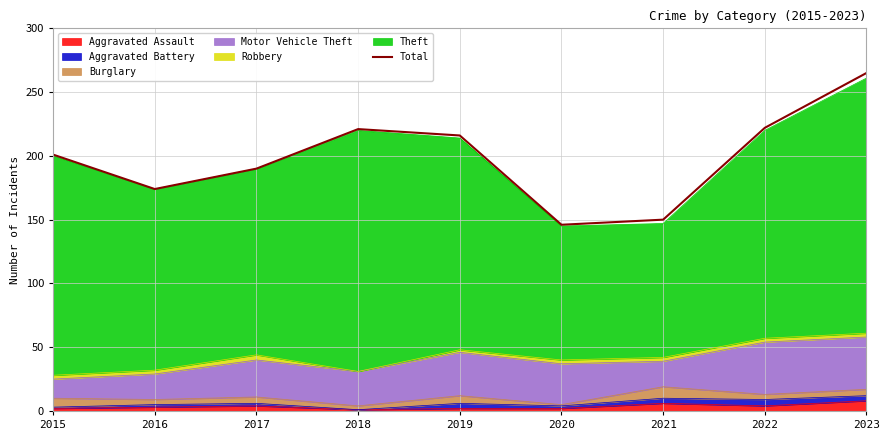

Approximately how many times larger is the value at 2018 compared to 2023?

0.8